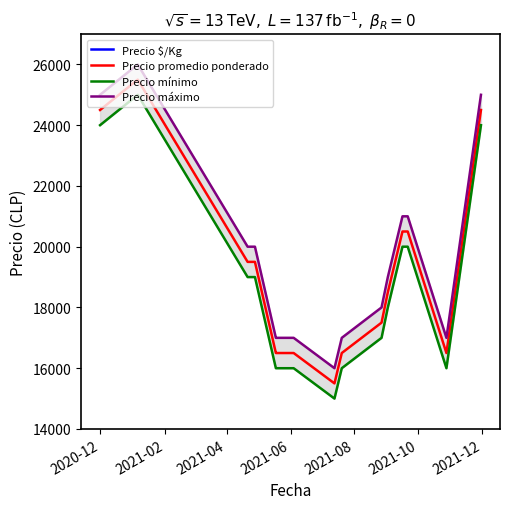

What is the highest value of the Precio promedio ponderado series?

25500